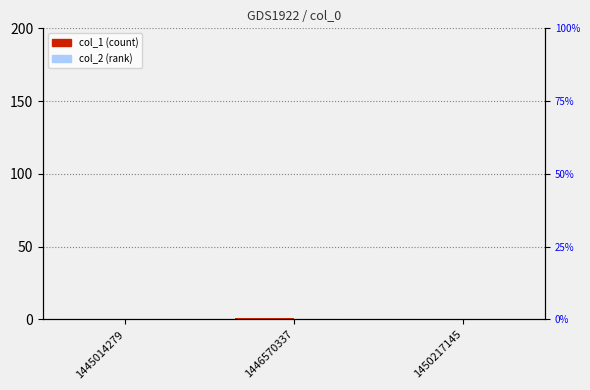

Which category has the highest value in the col_2 series?

1445014279